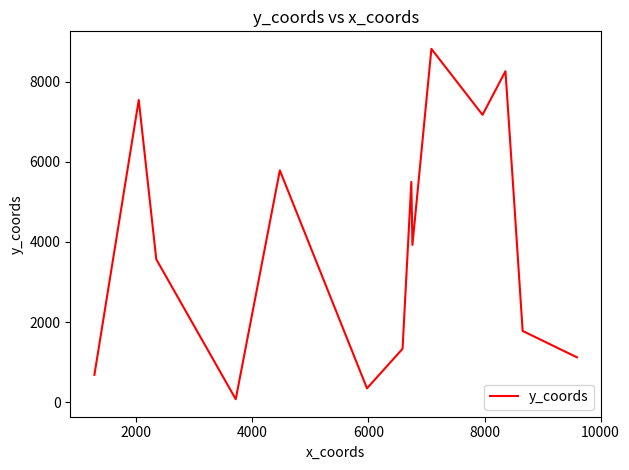

What is the difference between the maximum and minimum values?

8746